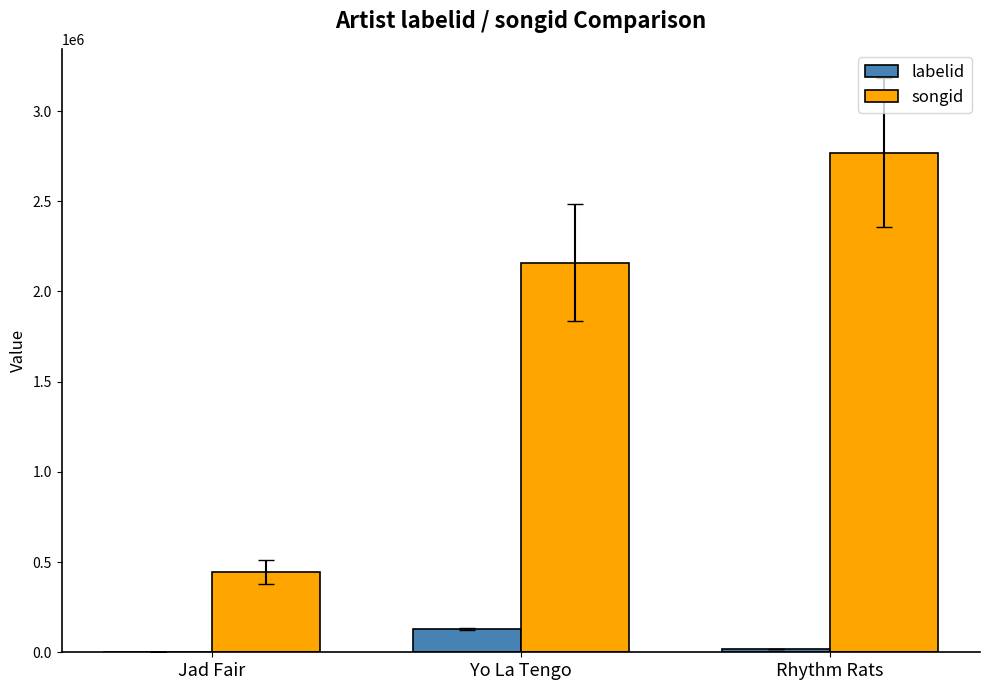

Is it true that songid equals 683630 at Jad Fair?

False